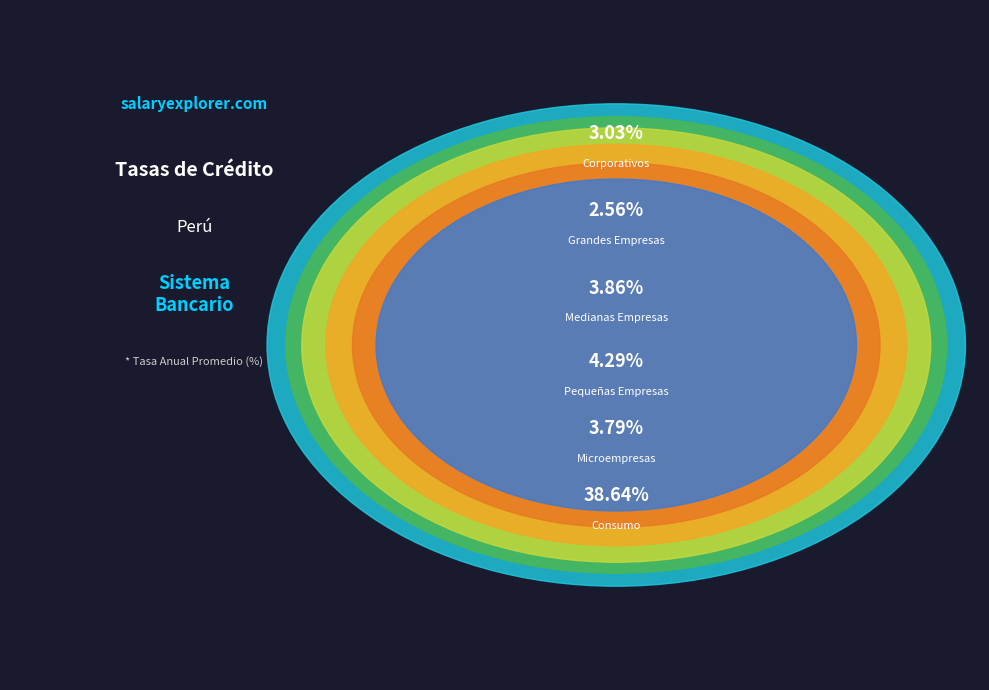

What percentage is NOT represented by Microempresas?

93.3%